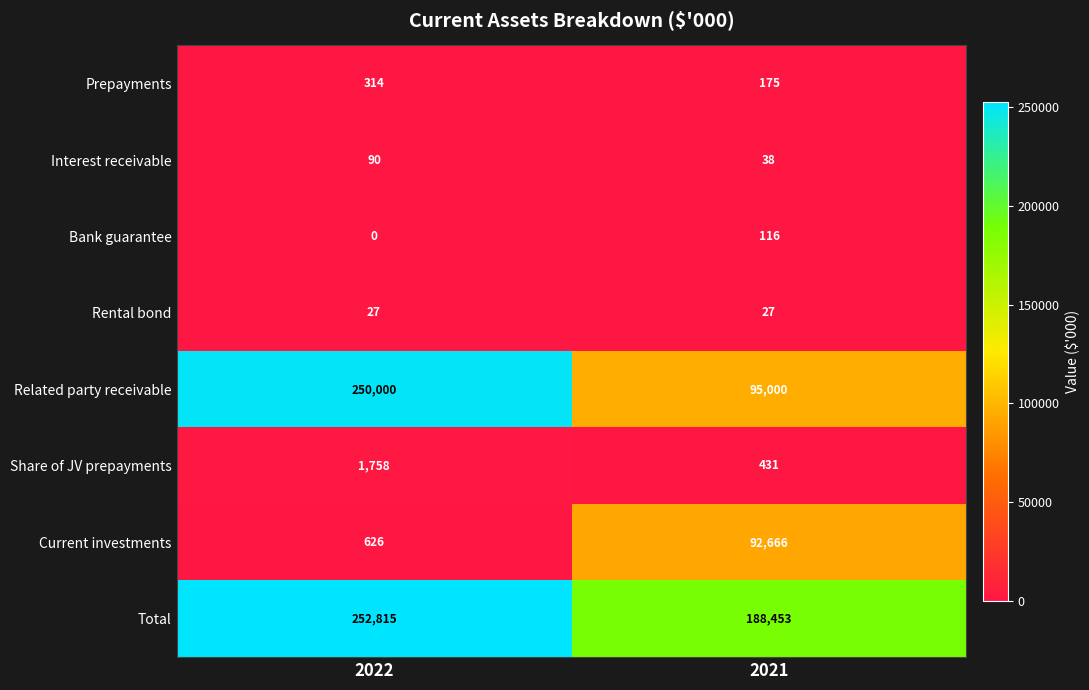

Rank the series by their maximum value, from lowest to highest.

Rental bond, Interest receivable, Bank guarantee, Prepayments, Share of JV prepayments, Current investments, Related party receivable, Total